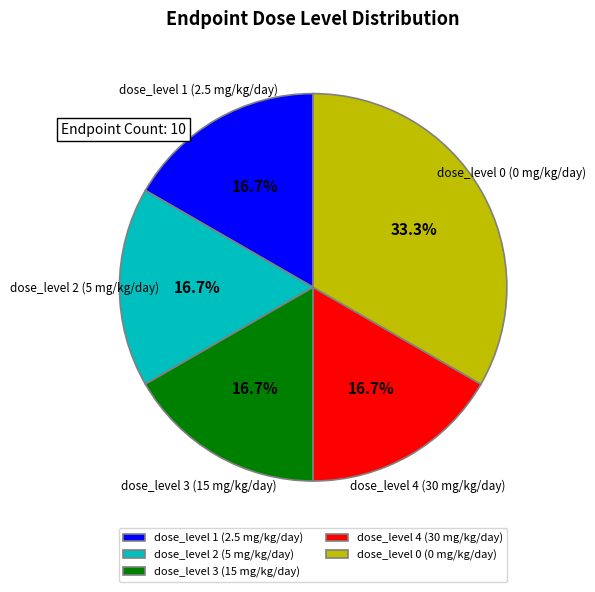

What is the total percentage of dose_level 4 (30 mg/kg/day) and dose_level 0 (0 mg/kg/day)?

50.0%